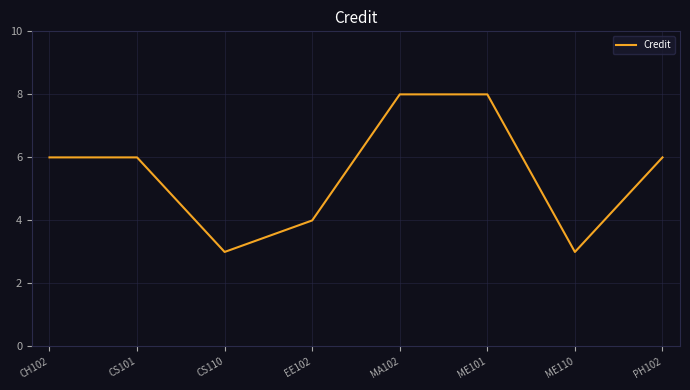

Reading left to right, list all the values displayed in this chart.

CH102=6	CS101=6	CS110=3	EE102=4	MA102=8	ME101=8	ME110=3	PH102=6